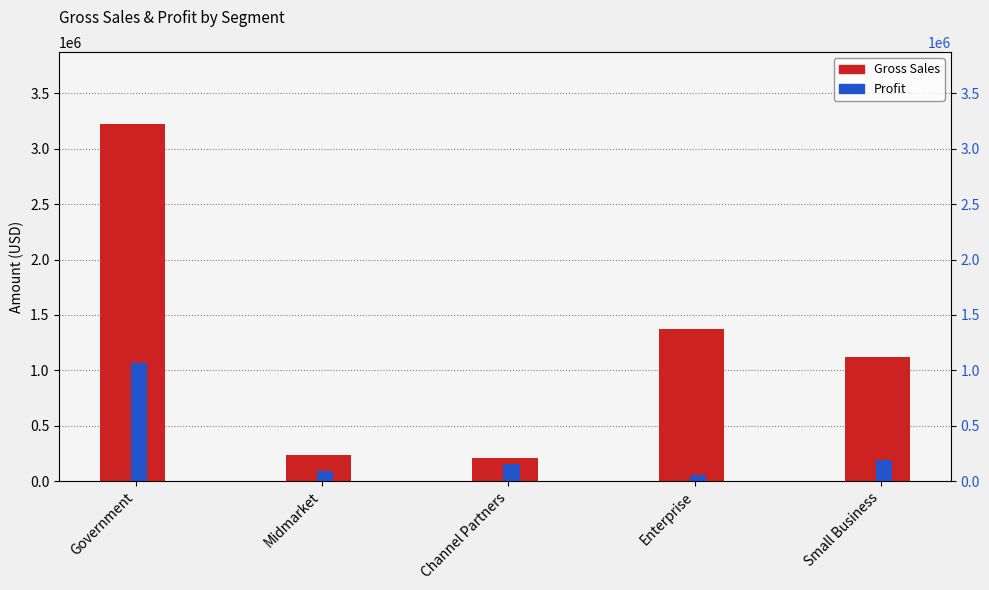

How many bars are there in each group?

2